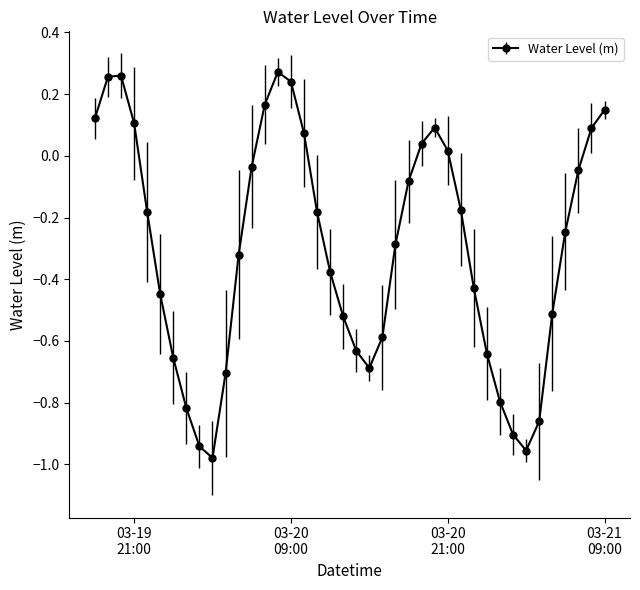

How many points are lower than both their immediate neighbors (excluding endpoints)?

3